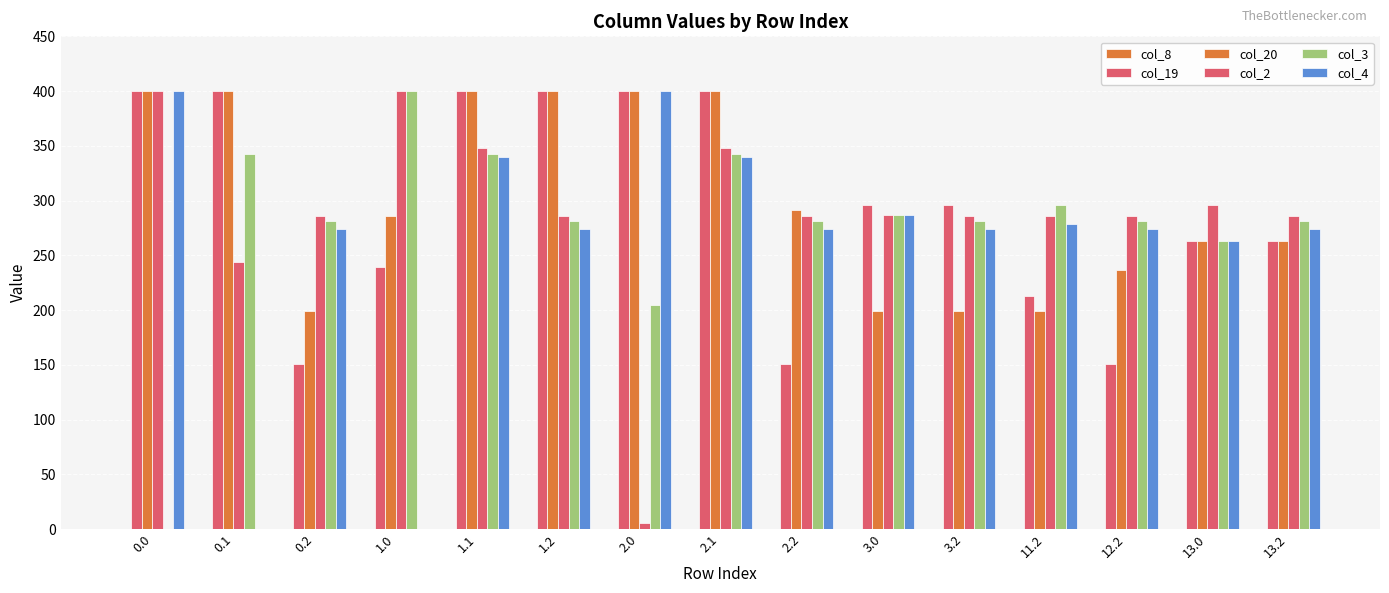

How many categories are shown in the chart?

15